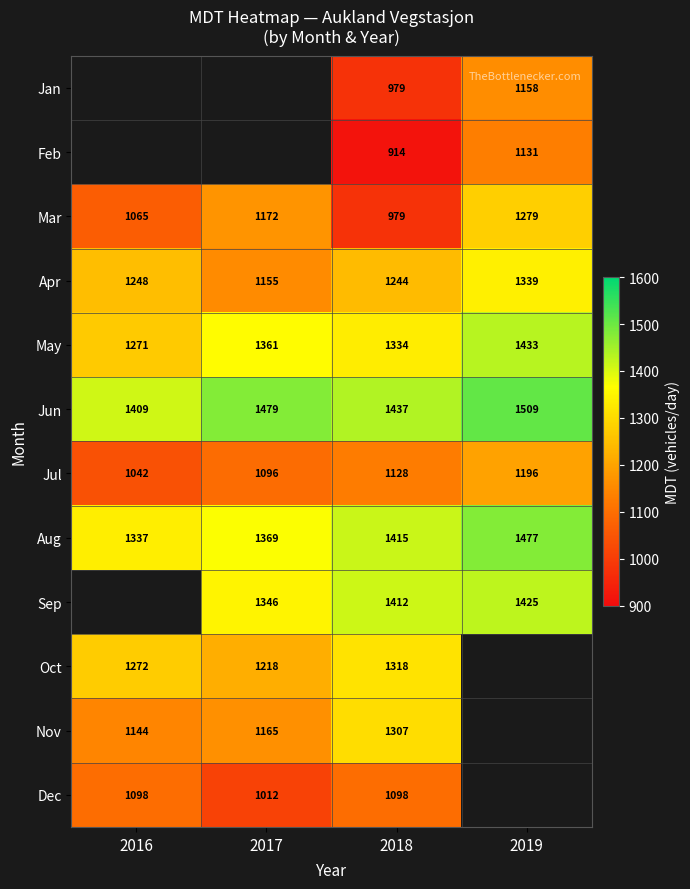

At which category is the sum across all series the highest?

2018